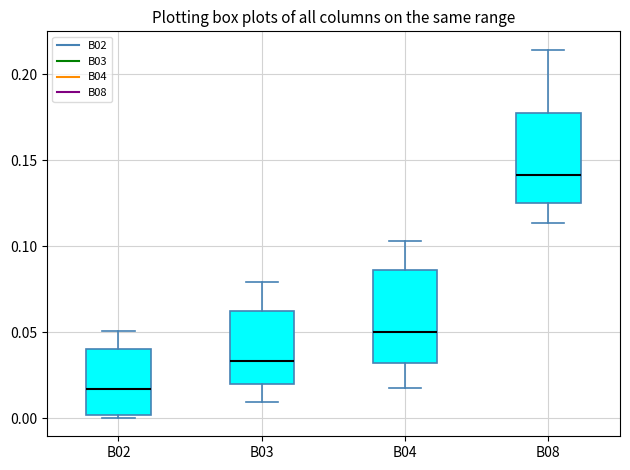

Reading left to right, read every box against the y-axis: the position of its median line, the range the box covers, and the ends of its whiskers. The values are not printed on the chart, so give them approximately, as read against the axis.

B02: median 0.015, box 0.000 to 0.040, whiskers 0.000 to 0.050
B03: median 0.035, box 0.020 to 0.060, whiskers 0.010 to 0.080
B04: median 0.050, box 0.030 to 0.085, whiskers 0.015 to 0.105
B08: median 0.140, box 0.125 to 0.175, whiskers 0.115 to 0.215